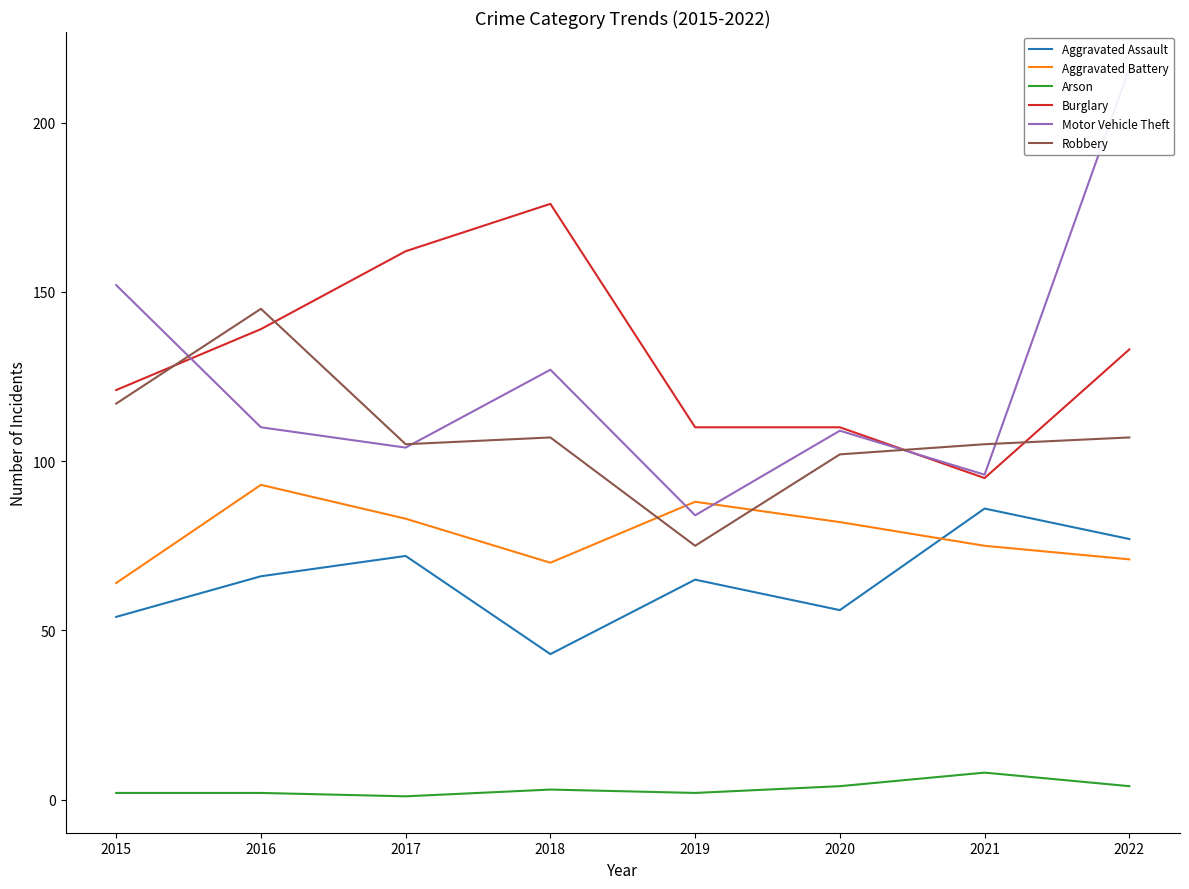

True or false: Arson and Aggravated Assault intersect in this chart.

False